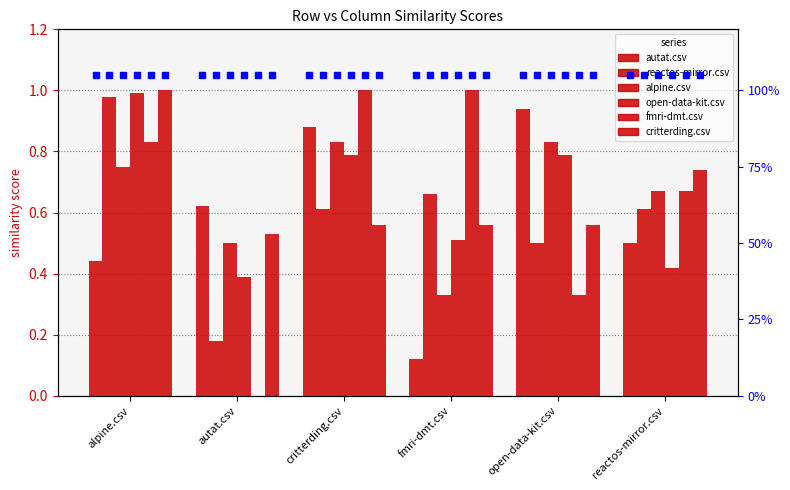

What is the difference between the critterding.csv values at reactos-mirror.csv and open-data-kit.csv?

0.2